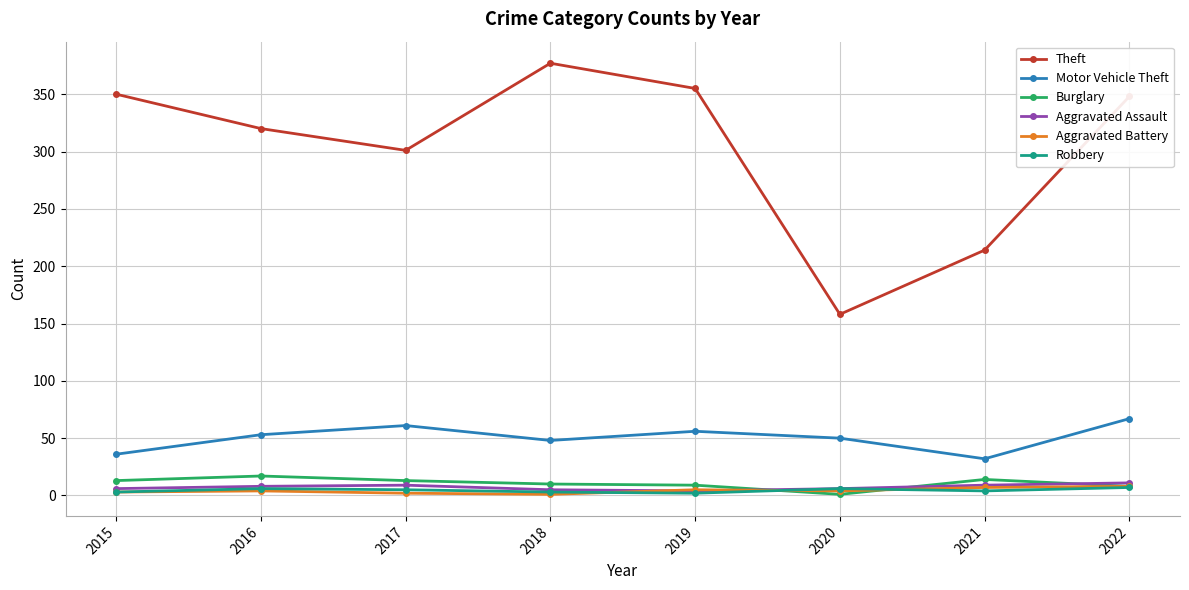

Is the value of Theft at 2019 greater than the value of Robbery at 2018?

Yes